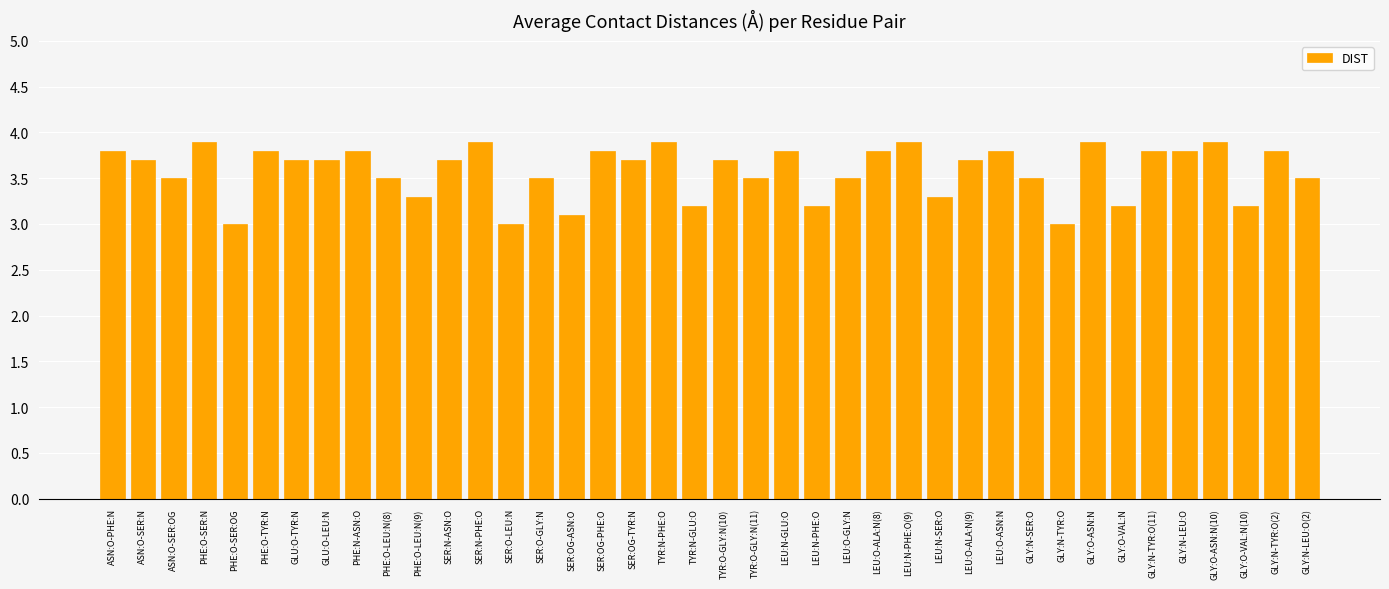

What is the value of the 13th bar from the left?

3.9